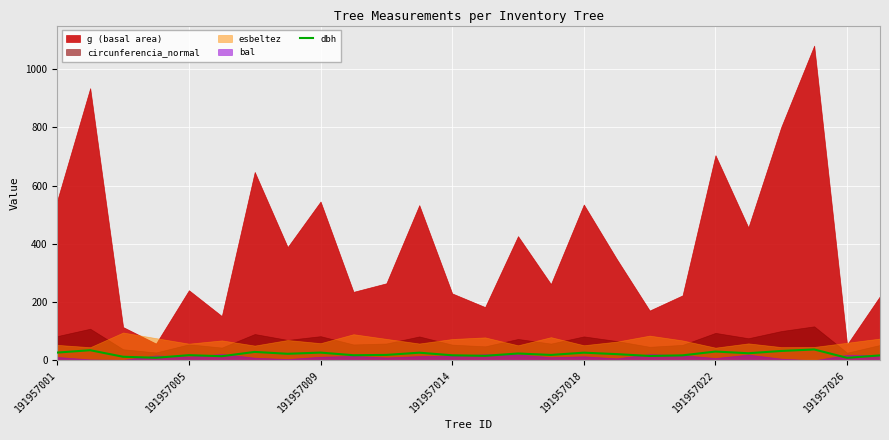

What is the highest value of the dbh series?

37.1